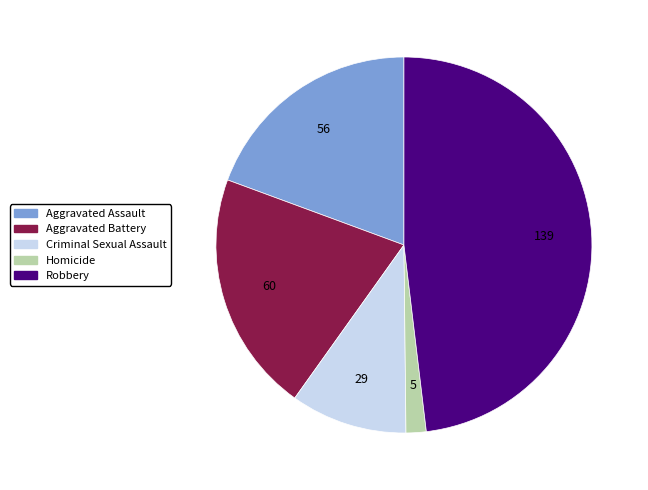

Rank the categories by value from lowest to highest.

Homicide, Criminal Sexual Assault, Aggravated Assault, Aggravated Battery, Robbery